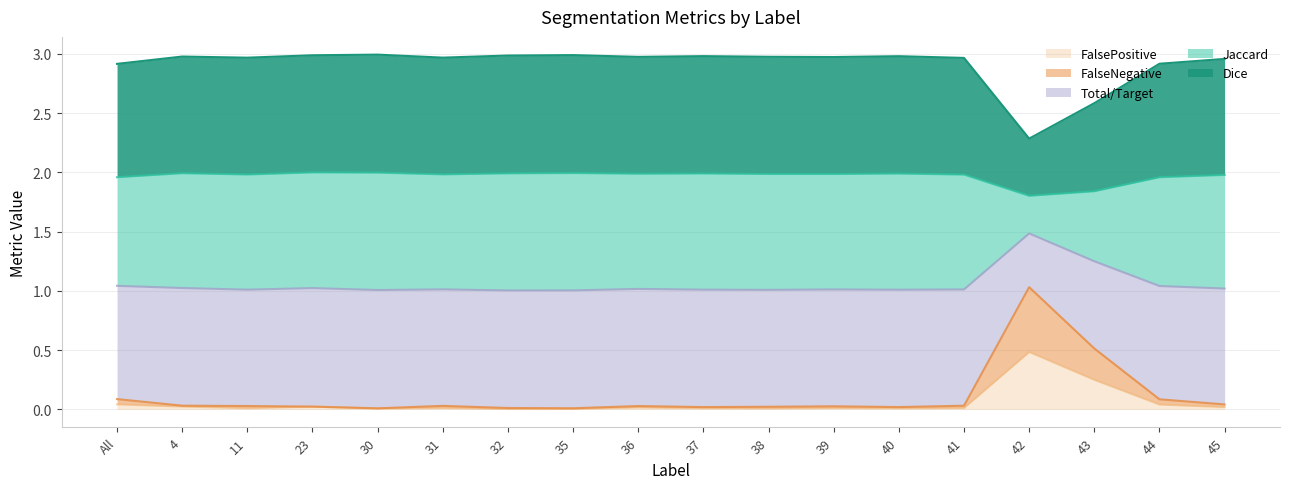

At how many categories does at least one series exceed 1?

18